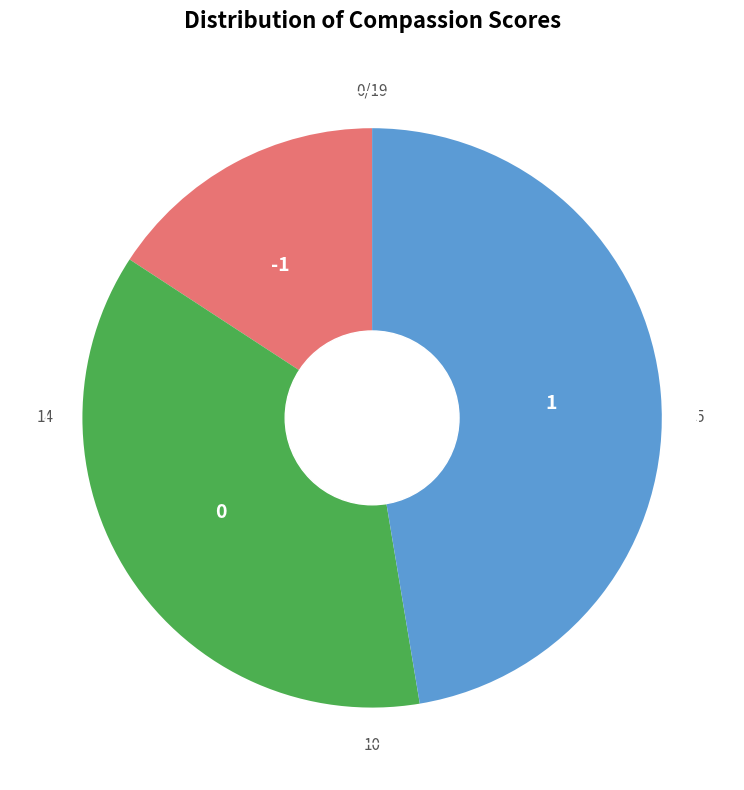

Rank the categories by value from highest to lowest.

1, 0, -1